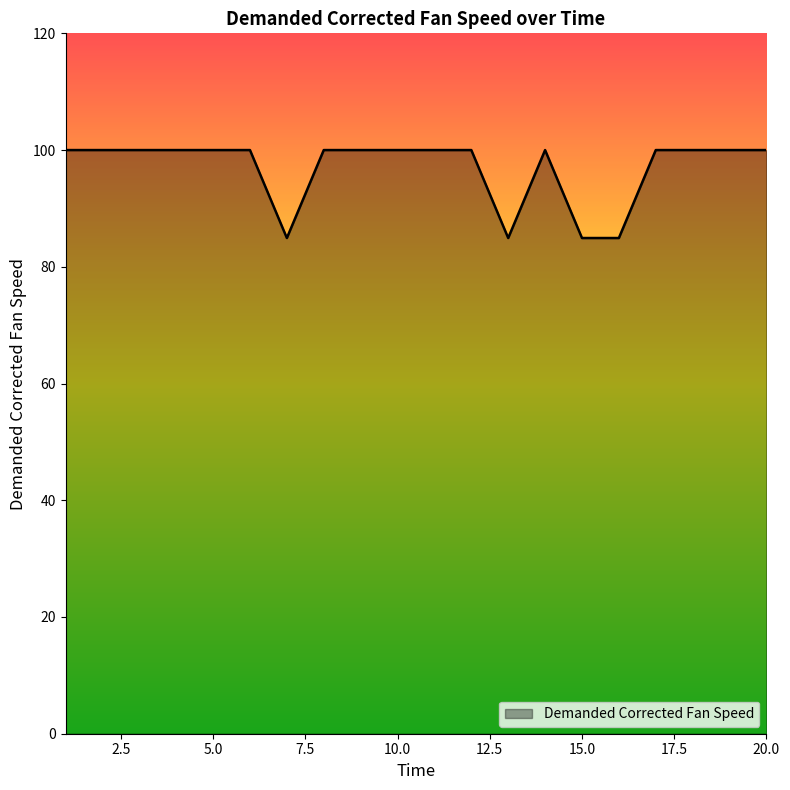

What is the smallest value displayed?

84.9